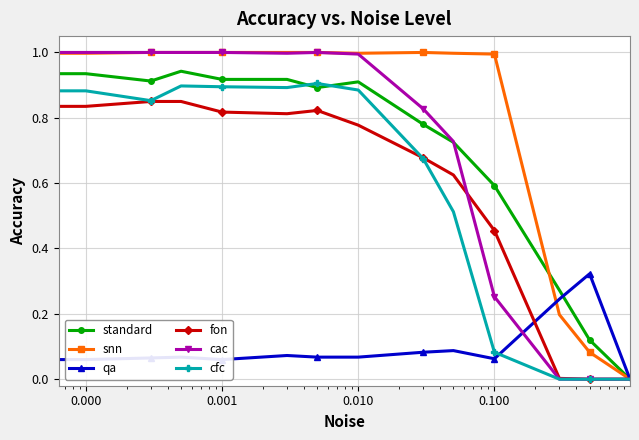

Which series has the largest total across all categories?

snn